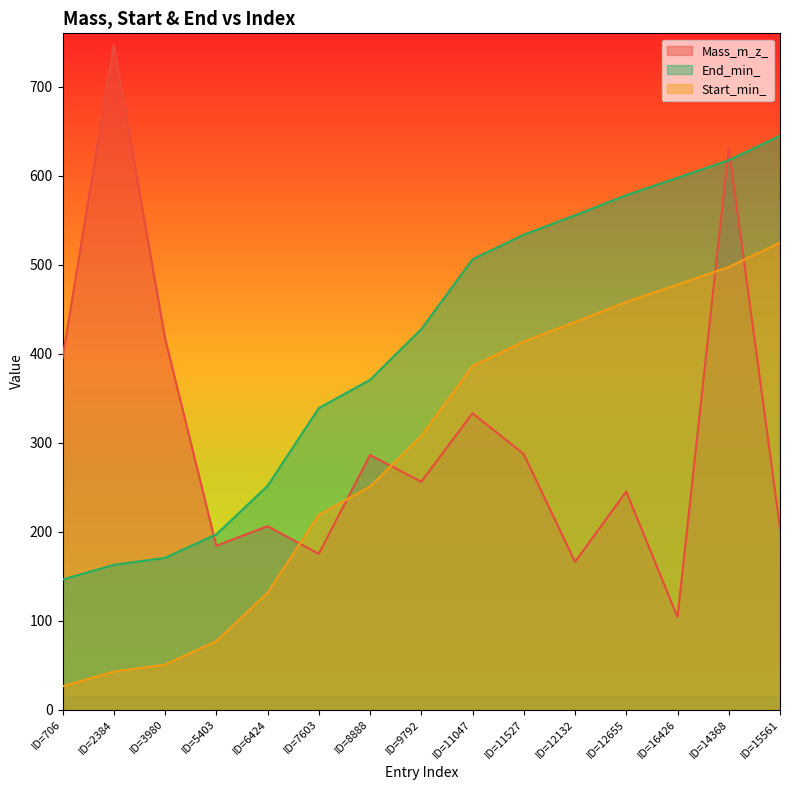

Which series has the widest spread of values?

Mass_m_z_